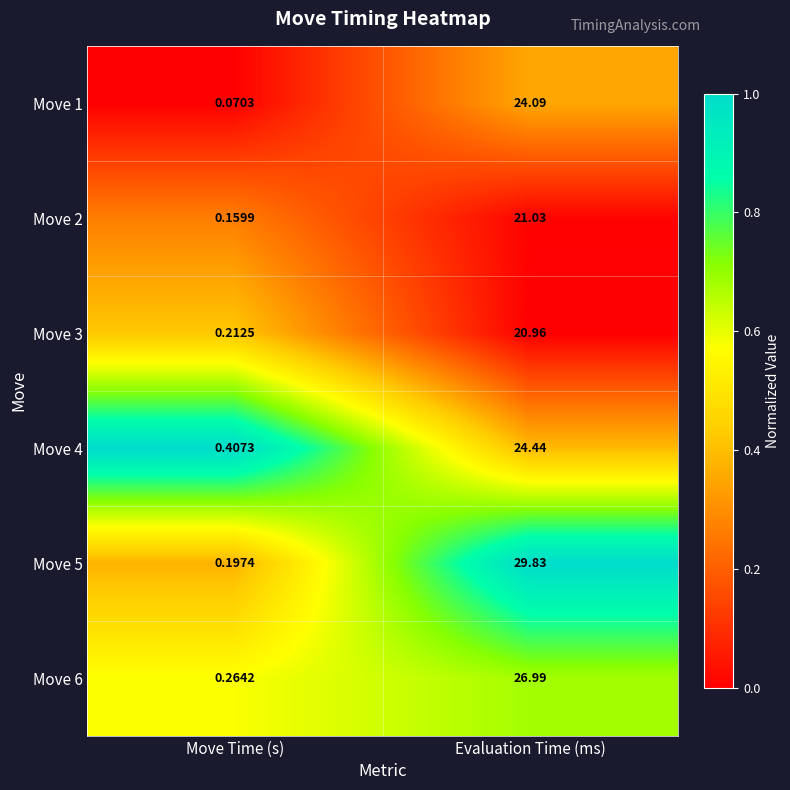

At which label does Move 6 first exceed 26?

Evaluation Time (ms)